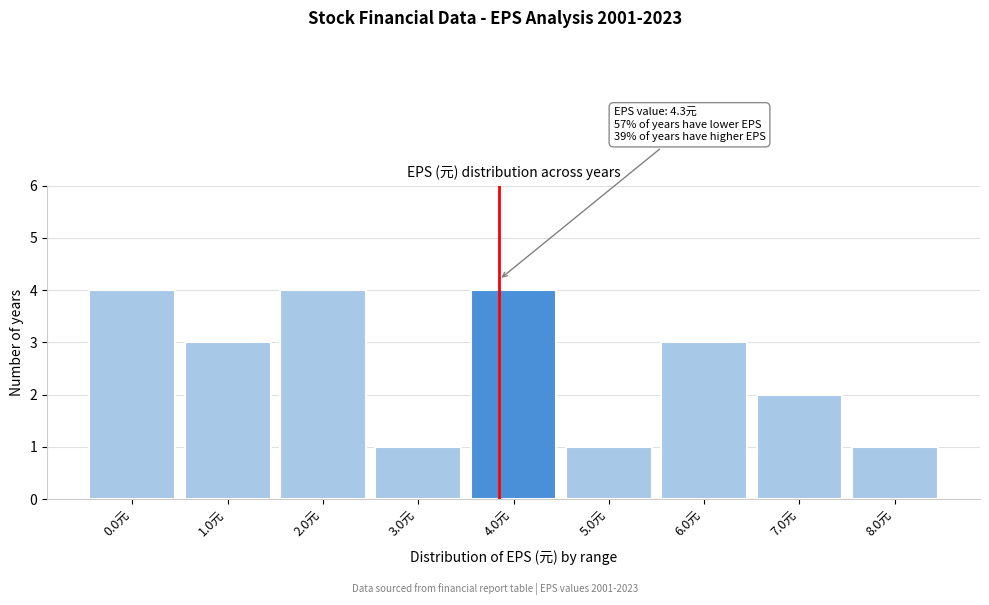

Reading left to right, what are all the values shown in this chart?

0.0元=4	1.0元=3	2.0元=4	3.0元=1	4.0元=4	5.0元=1	6.0元=3	7.0元=2	8.0元=1